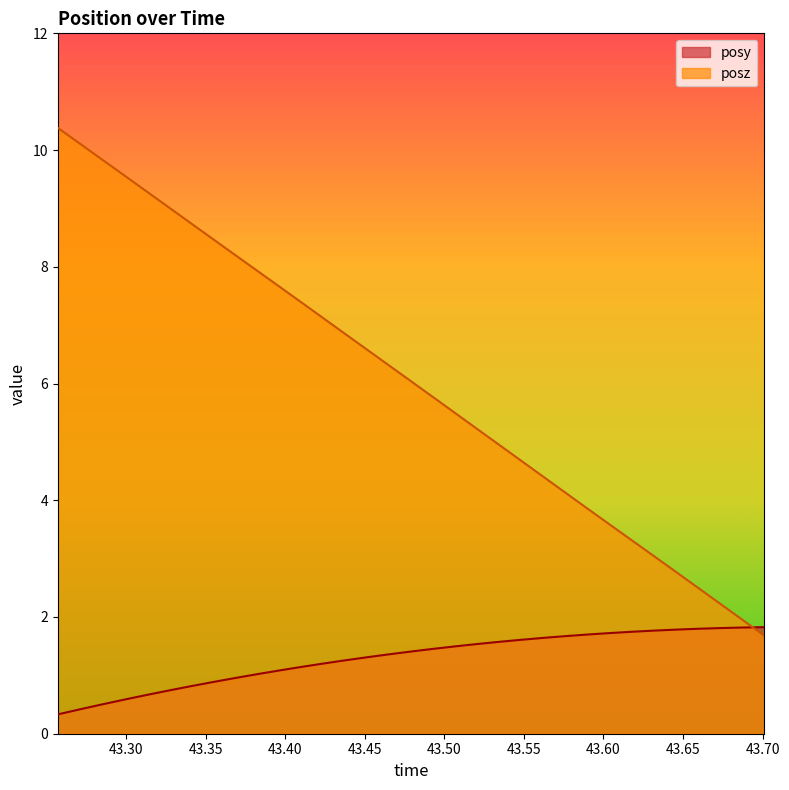

List the series in order of their overall mean, lowest first.

posy, posz